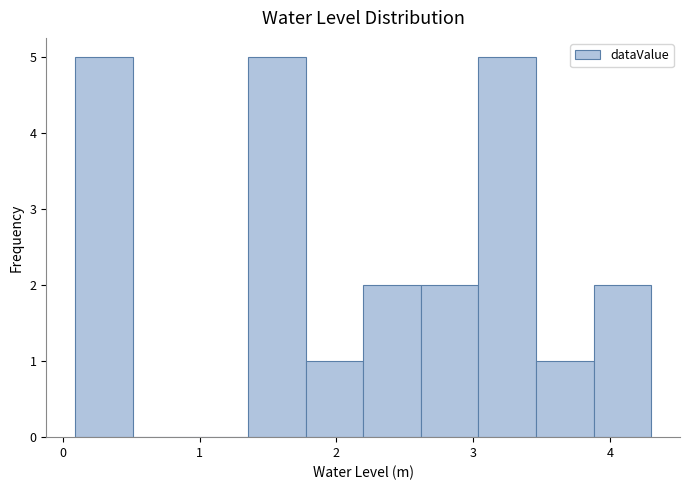

Reading left to right, list every bar in this chart as the range it spans on the x-axis followed by its height. Neither the bar edges nor the heights are printed on the chart, so give them approximately, as read against the axes.

0.1 to 0.5: 5
0.5 to 0.9: 0
0.9 to 1.4: 0
1.4 to 1.8: 5
1.8 to 2.2: 1
2.2 to 2.6: 2
2.6 to 3.0: 2
3.0 to 3.5: 5
3.5 to 3.9: 1
3.9 to 4.3: 2